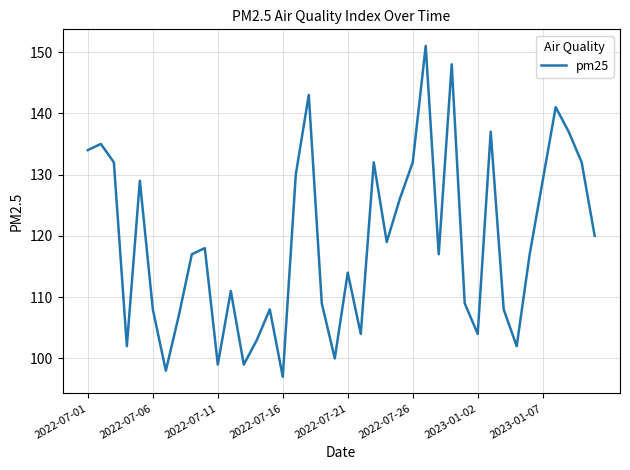

What is the greatest value displayed?

151